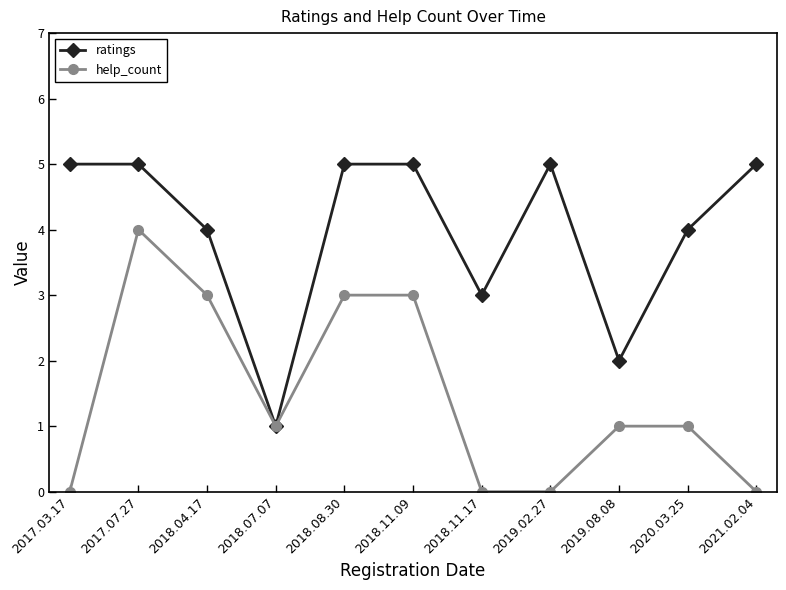

What is the difference between the maximum and minimum values in the ratings series?

4